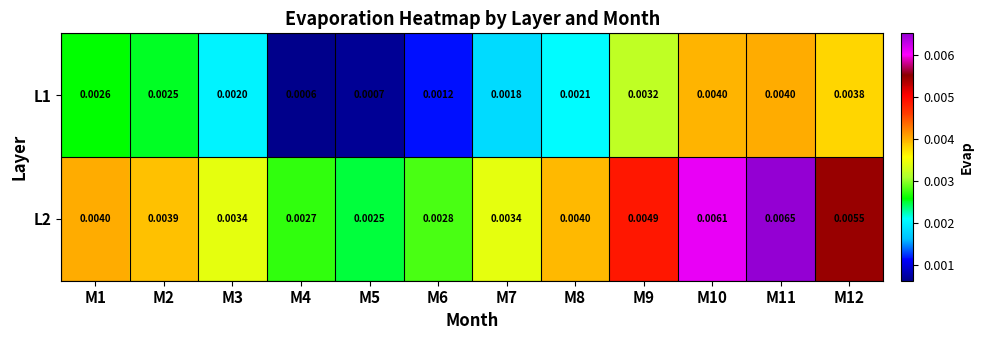

Is the value of L2 at M2 greater than the value of L1 at M12?

Yes